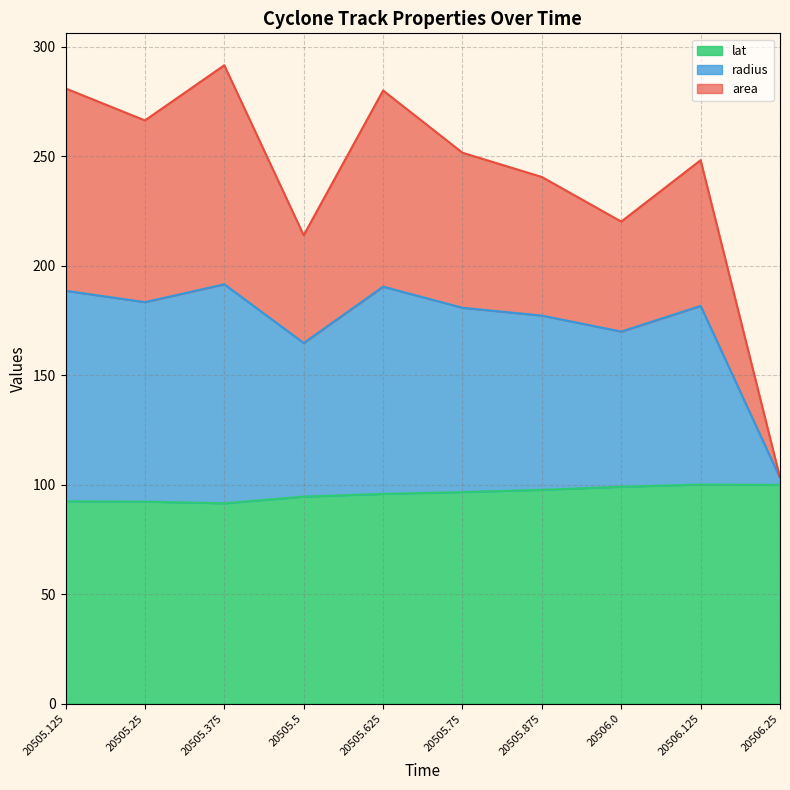

Reading right to left, transcribe all the data shown in this chart.

area: 103.1	248.1	220.1	240.4	251.5	279.9	213.8	291.4	266.2	280.9
radius: 103.0	181.6	169.8	177.1	180.7	190.4	164.6	191.4	183.3	188.5
lat: 99.8	100.0	99.0	97.6	96.6	95.7	94.5	91.4	92.2	92.3